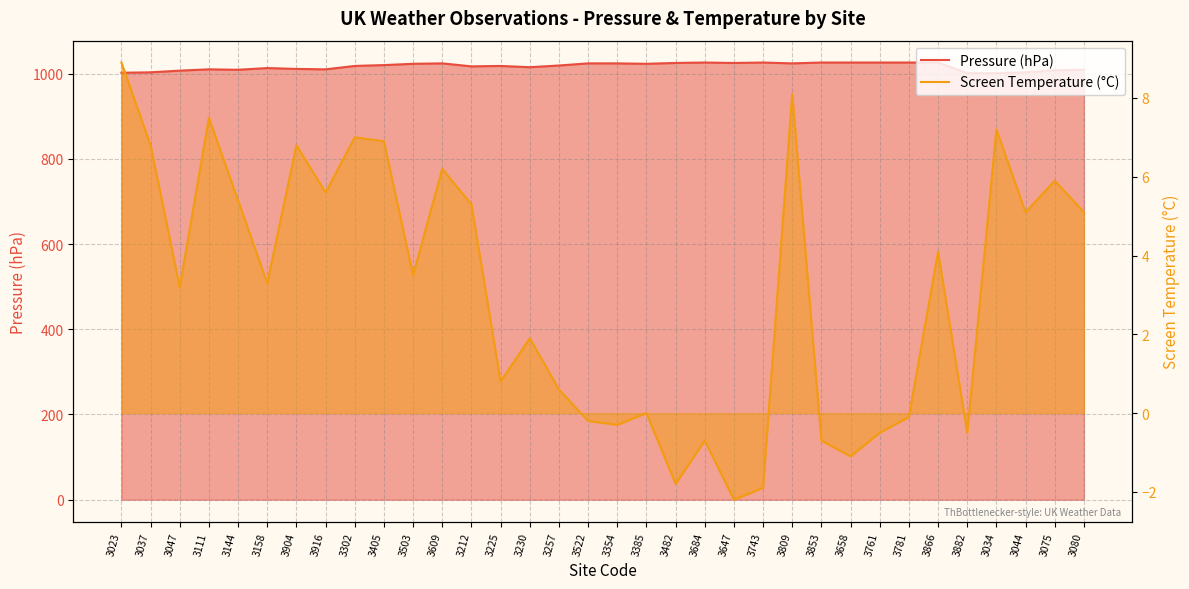

At how many categories does at least one series exceed 832?

34